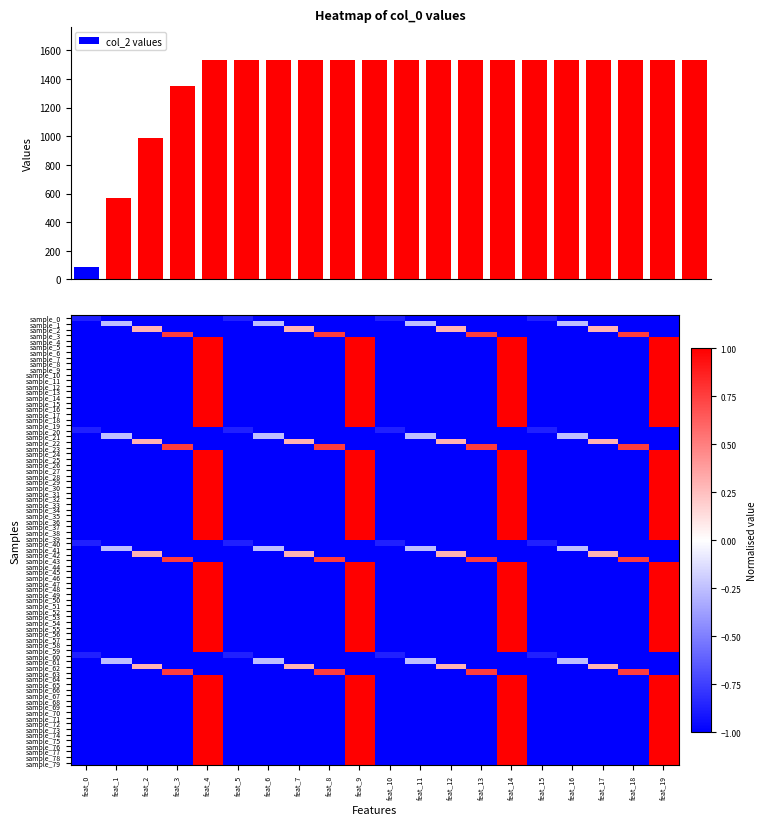

List the labels in order of value, smallest first.

0, 1, 2, 3, 4, 5, 6, 7, 8, 9, 10, 11, 12, 13, 14, 15, 16, 17, 18, 19